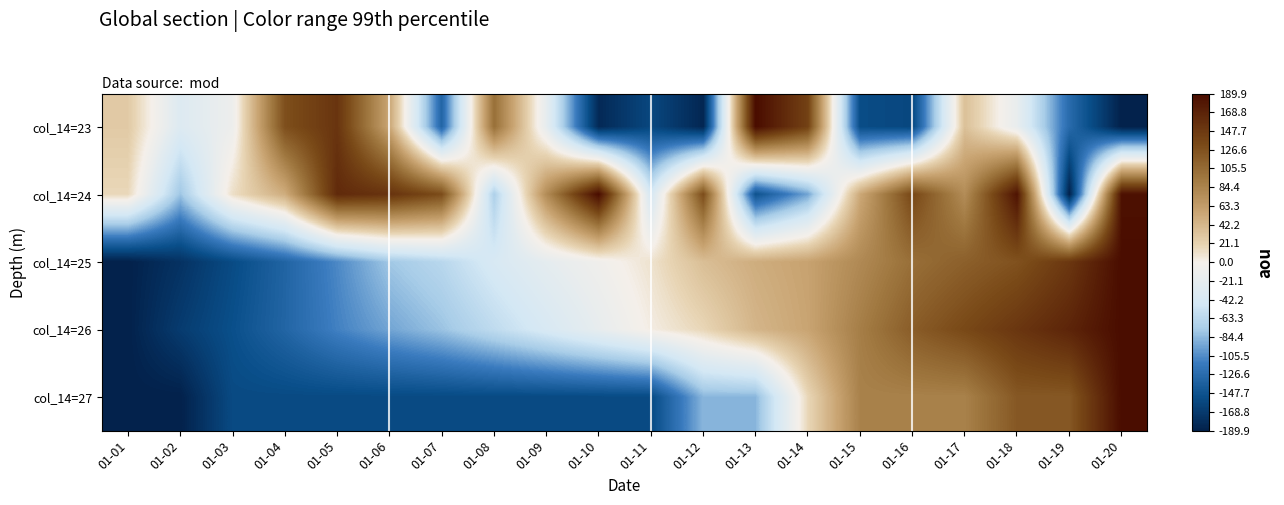

Reading right to left, list all the values displayed in this chart.

col_14=23: 01-20=-189.9	01-19=-127.3	01-18=-18.2	01-17=34.7	01-16=-158.1	01-15=-153.6	01-14=140.1	01-13=189.9	01-12=-185.5	01-11=-157.6	01-10=-183.0	01-09=-21.1	01-08=101.5	01-07=-132.1	01-06=55.3	01-05=152.4	01-04=128.3	01-03=-11.6	01-02=-33.3	01-01=27.0
col_14=24: 01-20=185.4	01-19=-189.9	01-18=183.2	01-17=76.6	01-16=135.0	01-15=53.0	01-14=-94.1	01-13=-148.0	01-12=130.1	01-11=-44.5	01-10=189.9	01-09=77.0	01-08=-71.9	01-07=130.3	01-06=153.4	01-05=162.1	01-04=49.7	01-03=12.0	01-02=-79.1	01-01=16.9
col_14=25: 01-20=189.9	01-19=149.9	01-18=126.0	01-17=114.4	01-16=101.9	01-15=79.4	01-14=57.9	01-13=49.5	01-12=36.2	01-11=9.7	01-10=-7.9	01-09=-22.6	01-08=-41.1	01-07=-64.7	01-06=-77.9	01-05=-107.2	01-04=-133.1	01-03=-154.4	01-02=-175.5	01-01=-189.9
col_14=26: 01-20=189.9	01-19=167.3	01-18=150.8	01-17=133.8	01-16=117.2	01-15=89.1	01-14=56.3	01-13=43.3	01-12=17.7	01-11=2.4	01-10=-19.6	01-09=-40.7	01-08=-60.6	01-07=-80.1	01-06=-94.2	01-05=-110.7	01-04=-132.1	01-03=-150.8	01-02=-167.6	01-01=-189.9
col_14=27: 01-20=189.9	01-19=120.8	01-18=120.8	01-17=86.3	01-16=86.3	01-15=86.3	01-14=17.3	01-13=-86.3	01-12=-86.3	01-11=-155.4	01-10=-155.4	01-09=-155.4	01-08=-155.4	01-07=-155.4	01-06=-155.4	01-05=-155.4	01-04=-155.4	01-03=-155.4	01-02=-189.9	01-01=-189.9